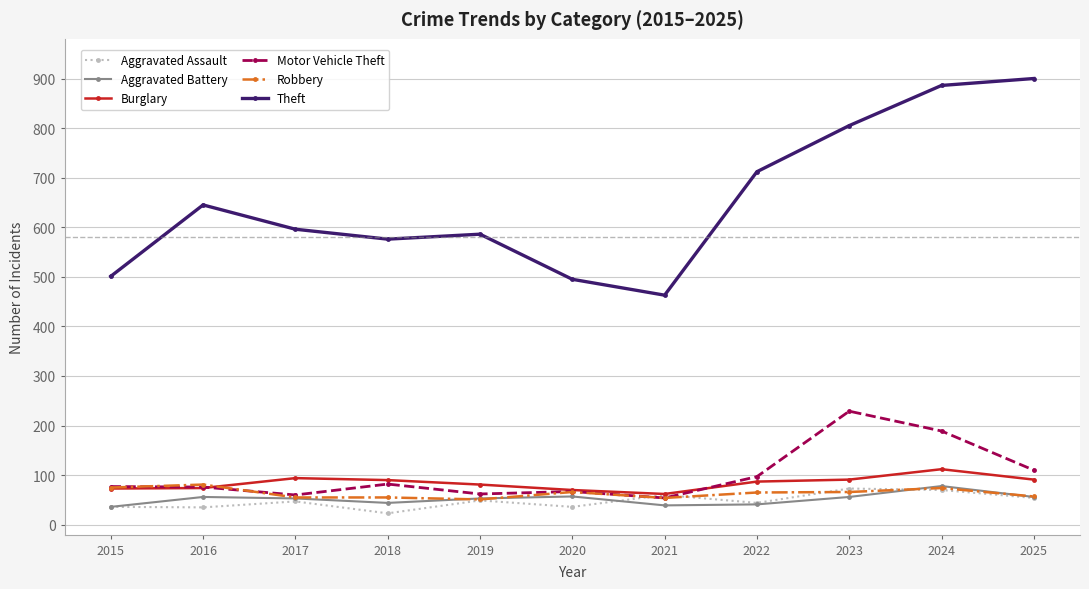

How many times do Motor Vehicle Theft and Aggravated Assault cross each other?

2